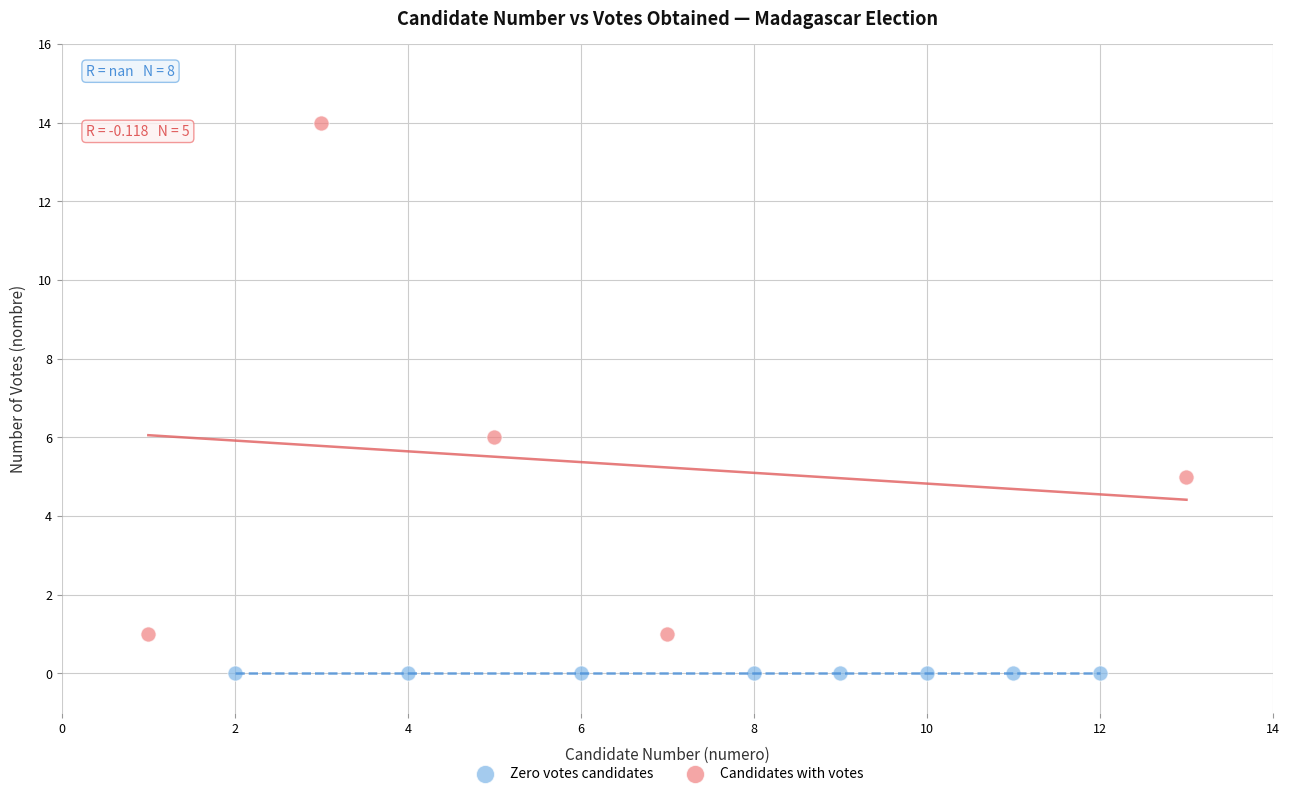

Which series contains the highest Y value?

Candidates with votes